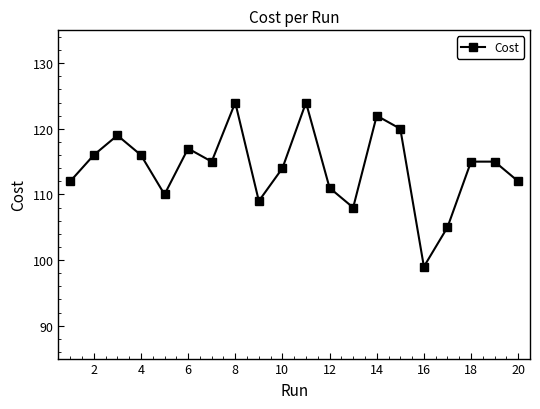

What is the greatest value displayed?

124